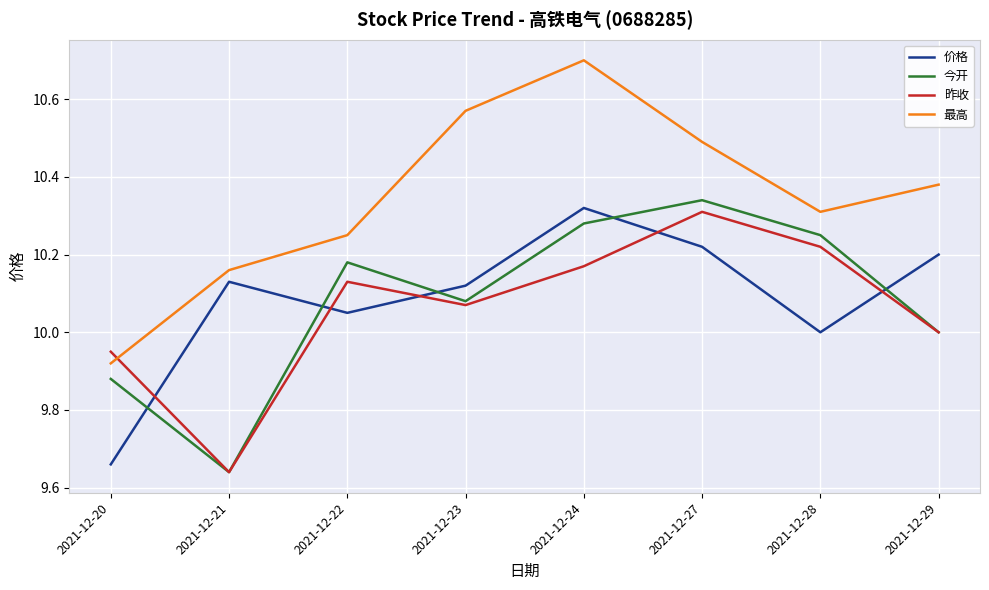

Which series has the largest total across all categories?

最高